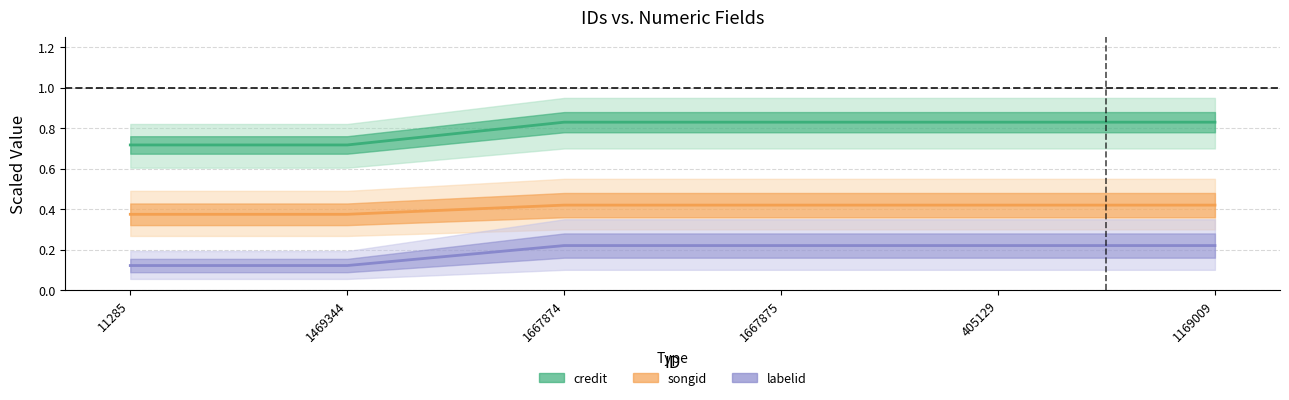

Is it true that songid equals 0.4 at 405129?

True